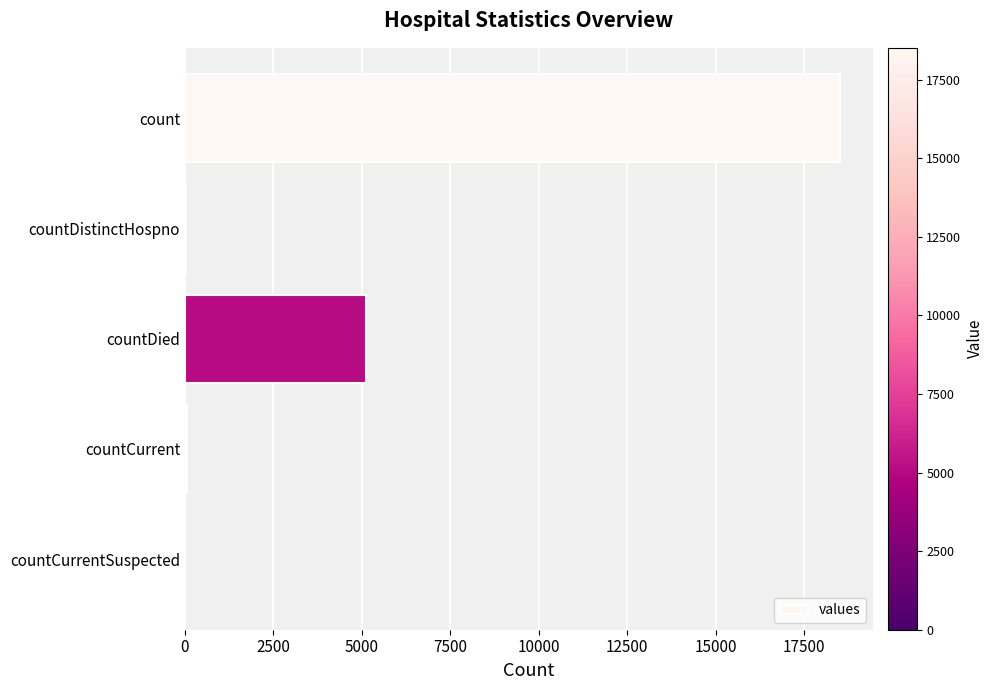

Which has a higher value, countCurrent or count?

count